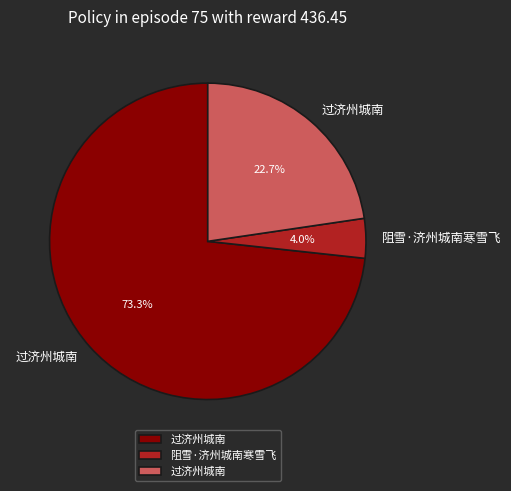

Is there a majority slice in this chart?

Yes